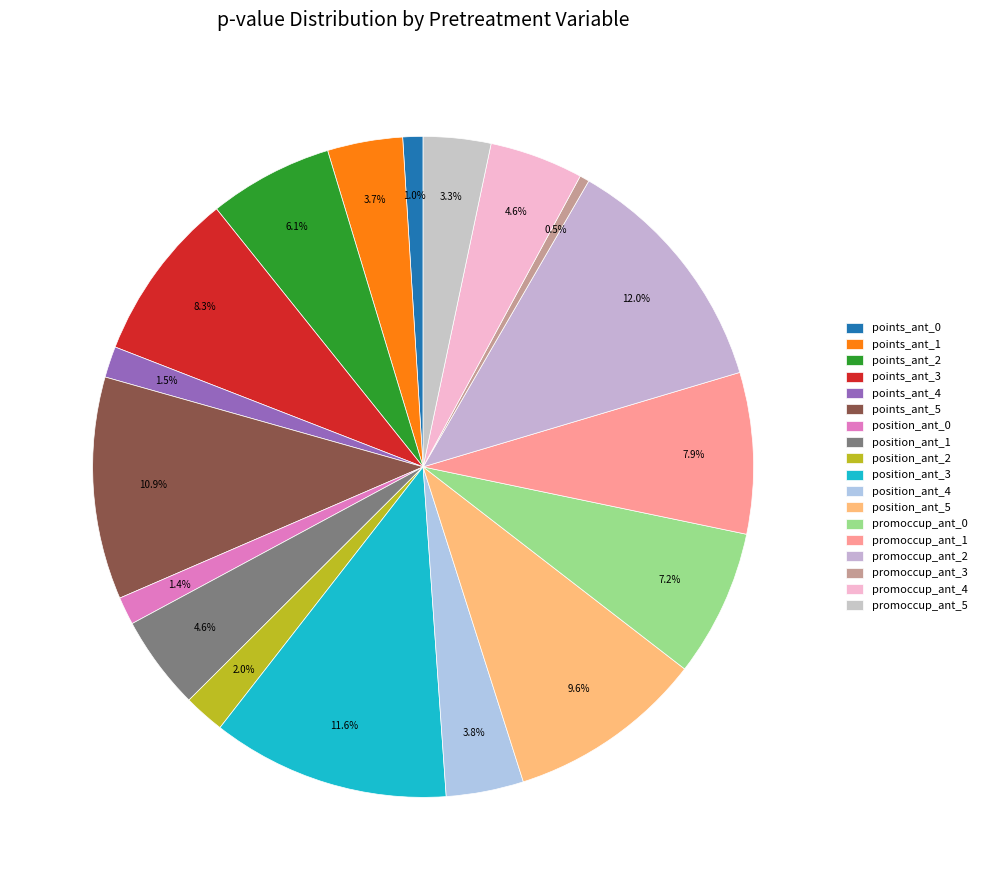

To the nearest percent, what is the combined percentage of points_ant_3 and points_ant_5?

19%